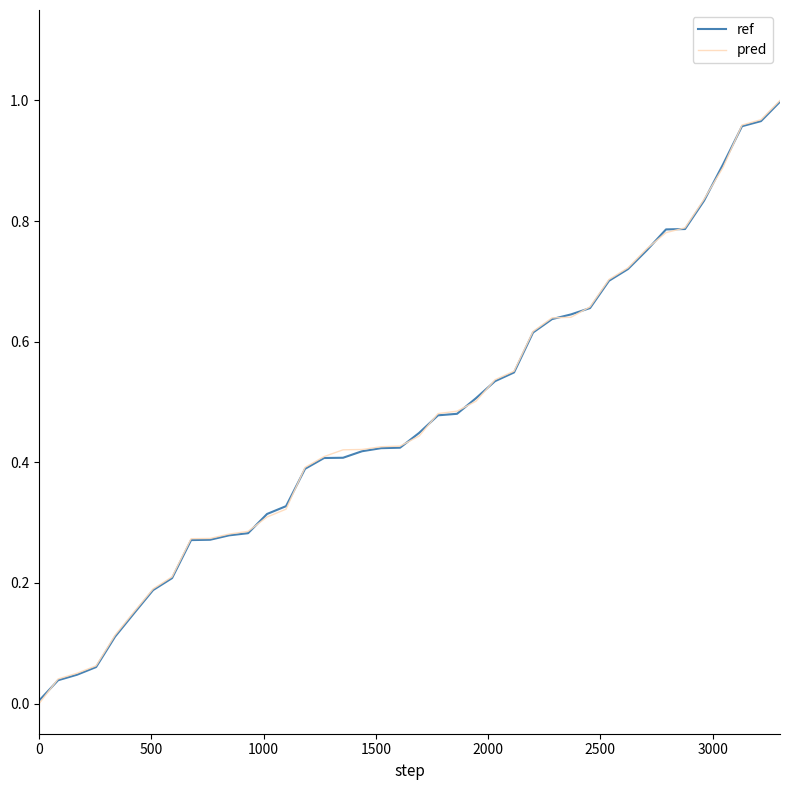

What is the sum of all pred values?

19.0